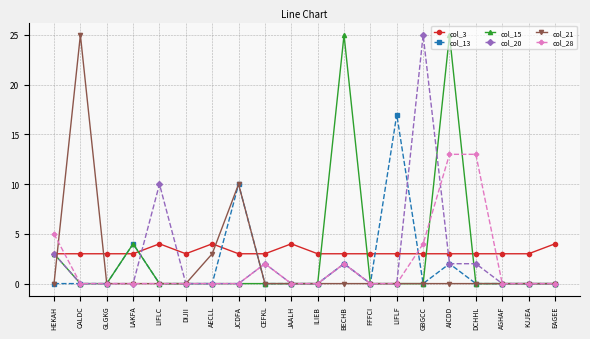

At how many categories does at least one series exceed 0?

20